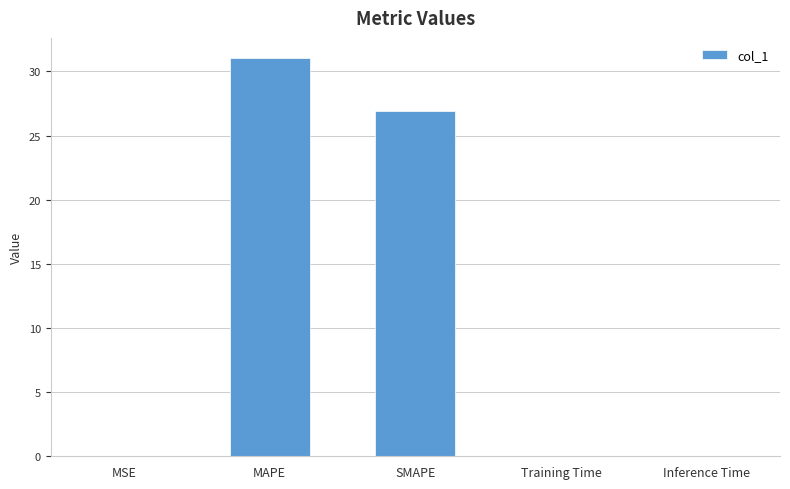

Where is the data nearest to the value 15?

SMAPE